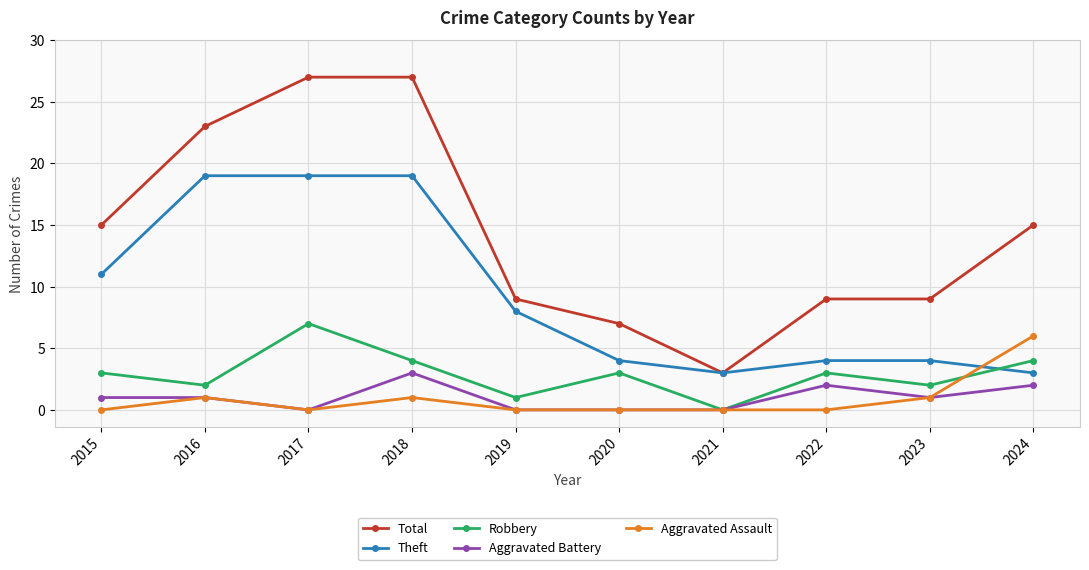

Between which two adjacent categories do Aggravated Assault and Theft first intersect?

2023 and 2024